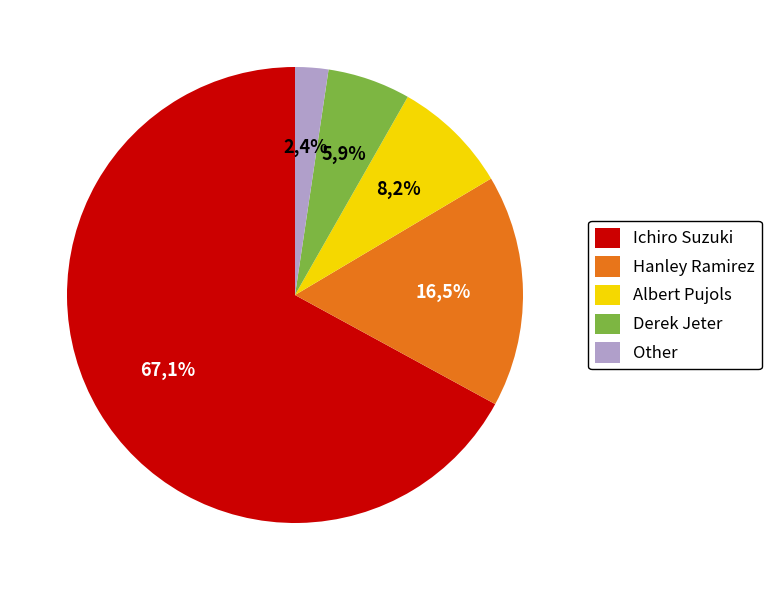

Which category has the biggest portion of the pie?

Ichiro Suzuki